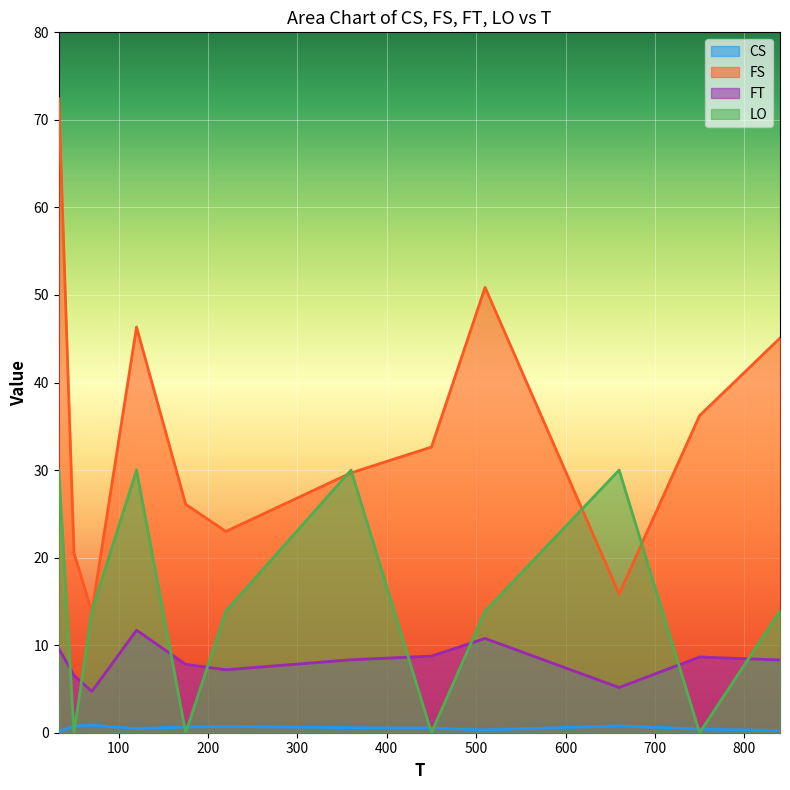

True or false: FT and LO intersect in this chart.

True